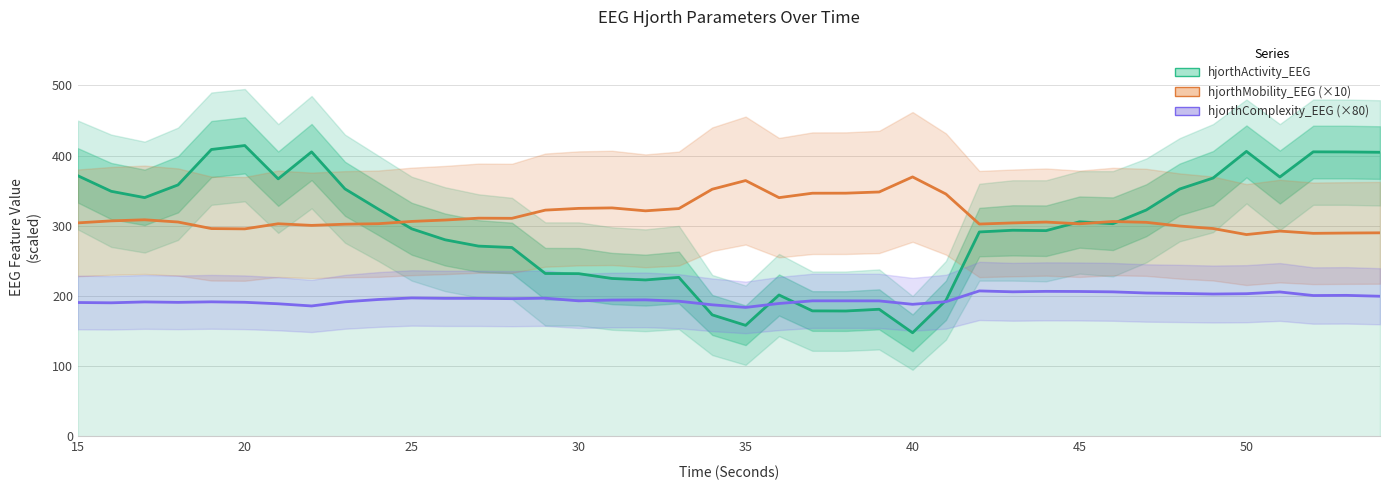

What is the minimum value shown in the chart?

147.8